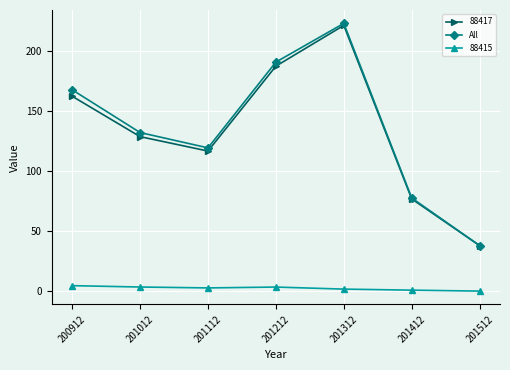

At which category does the chart reach its peak across all series?

201312